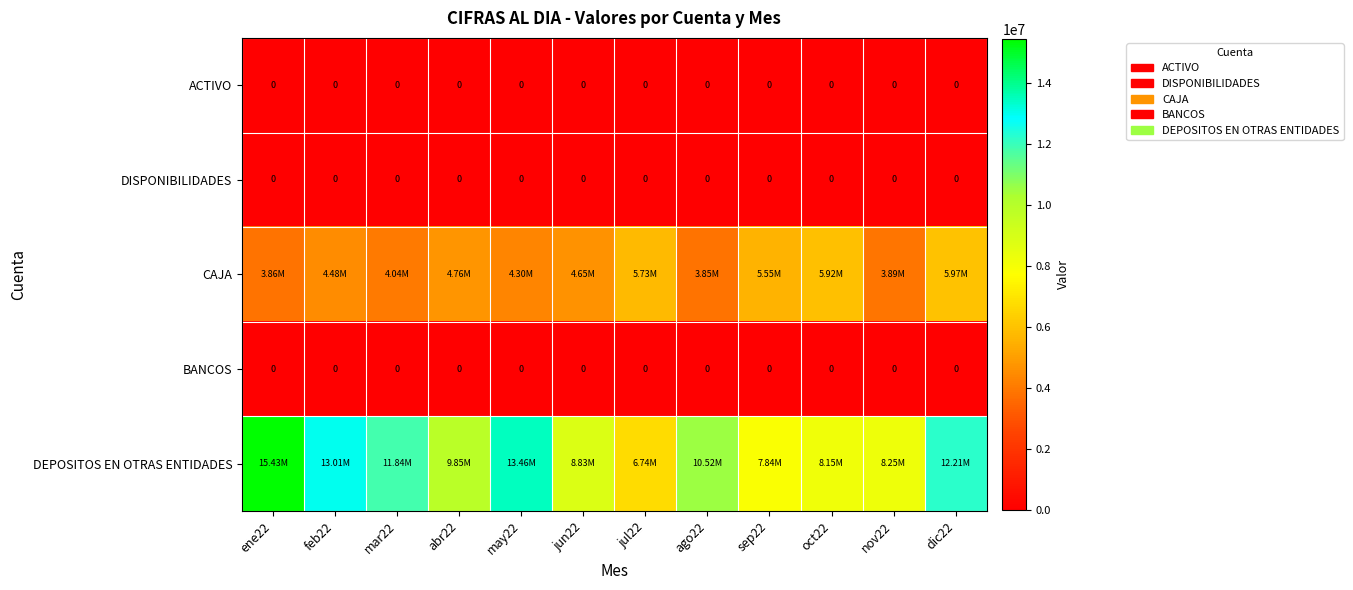

The value of CAJA at abr22 is 3288865.1. True or false?

False